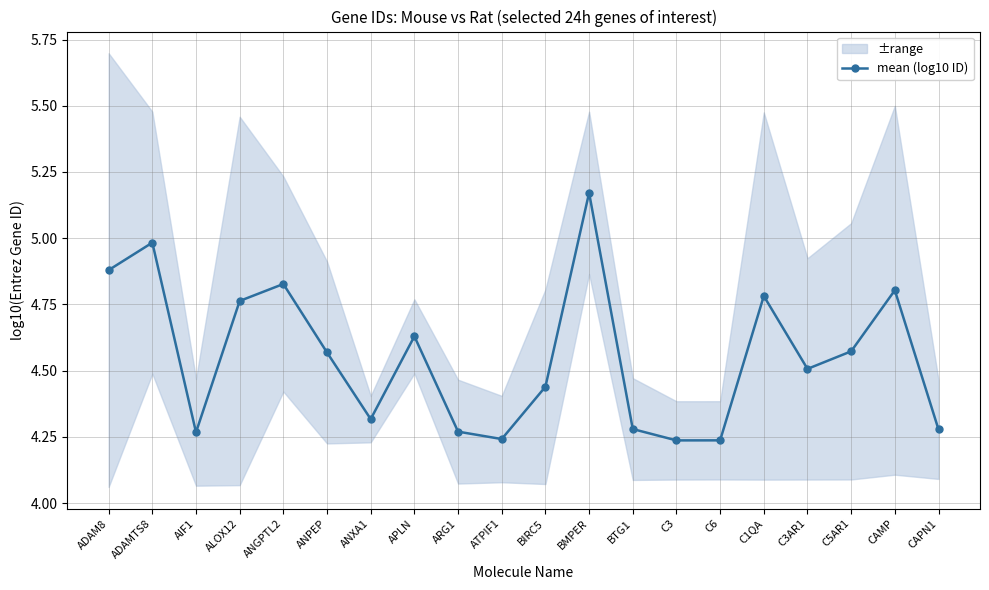

Which category has the highest value across all series?

BMPER